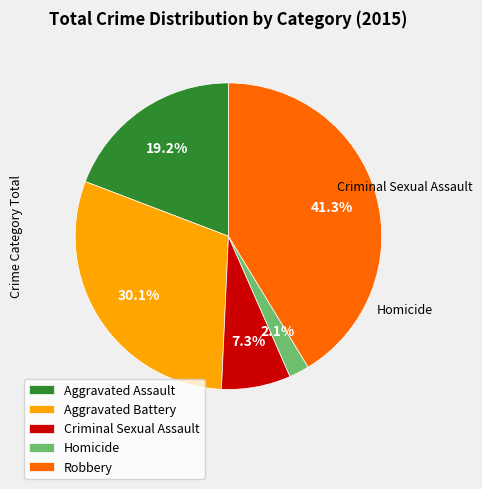

Is there a majority slice in this chart?

No